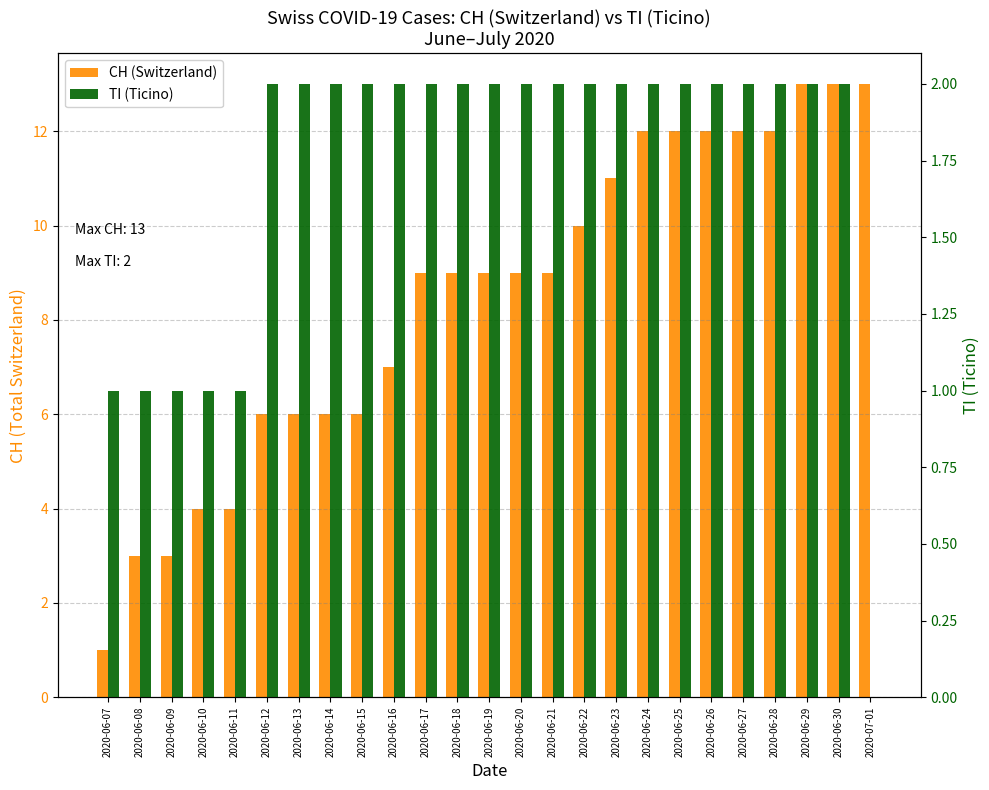

How many bars are there in total?

50